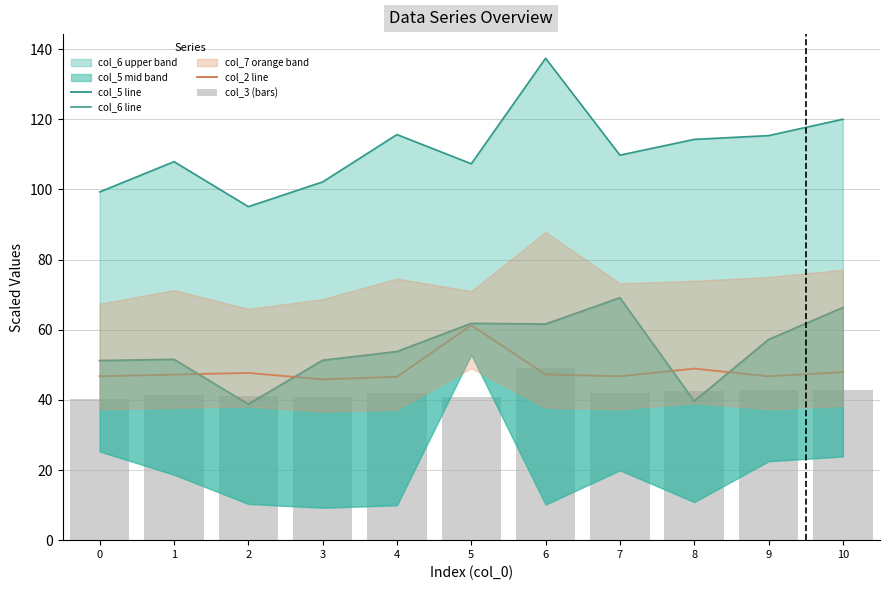

Rank the categories by col_5 line value from lowest to highest.

2, 8, 0, 3, 1, 4, 9, 6, 5, 10, 7